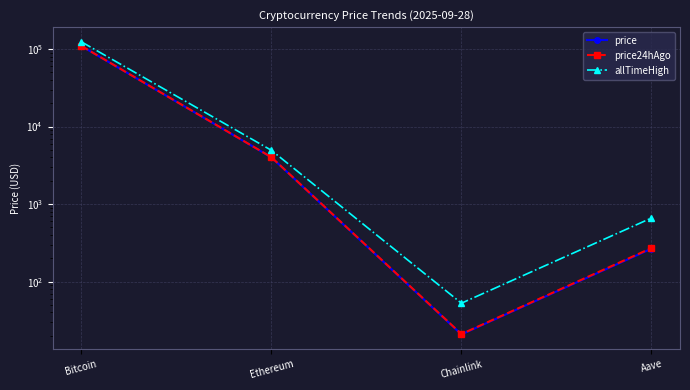

Between Bitcoin and Ethereum, which series saw the biggest shift?

allTimeHigh